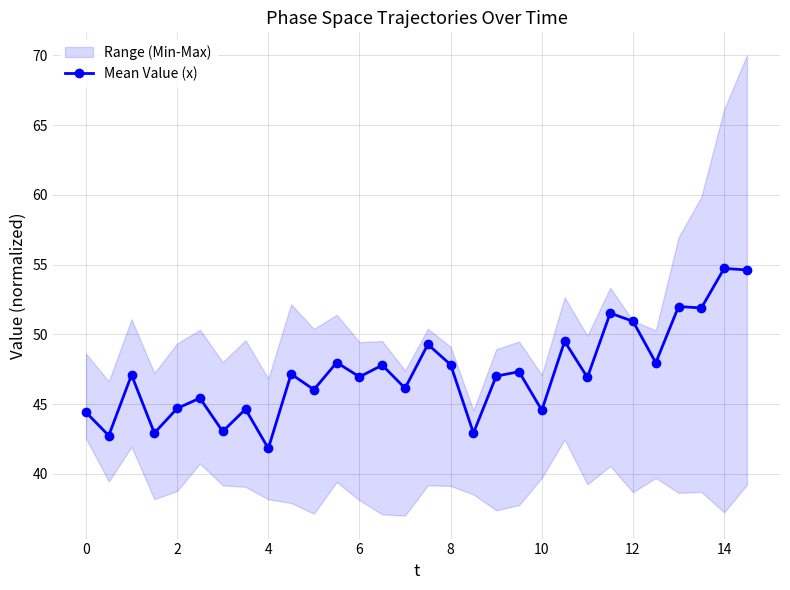

The Mean Value (x) series shows 65.4 at 6. True or false?

False